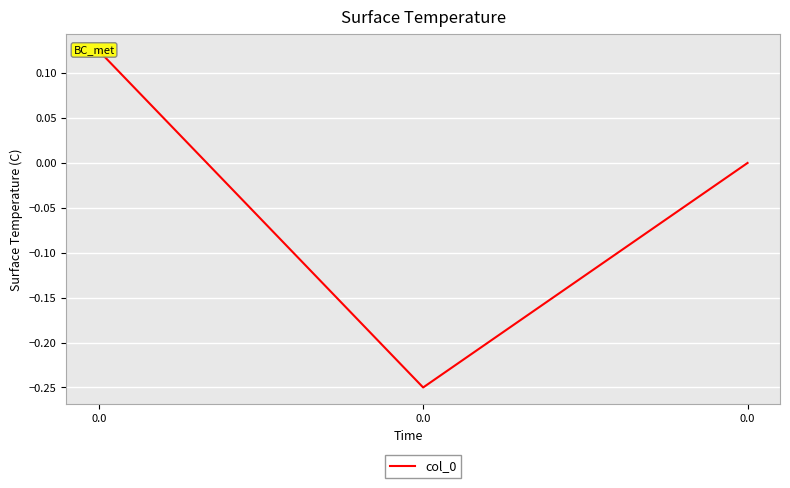

What is the difference between the maximum and second lowest values?

0.1